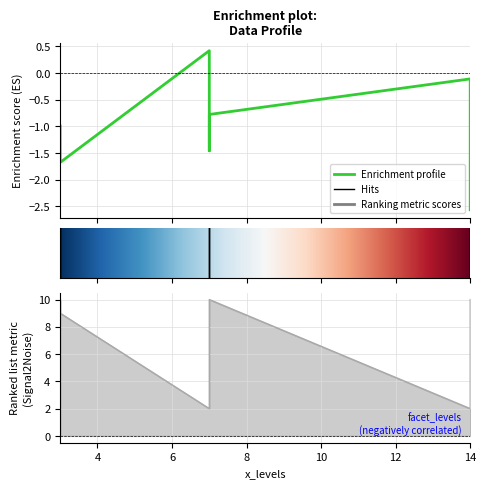

Which label corresponds to the smallest value in the chart?

14